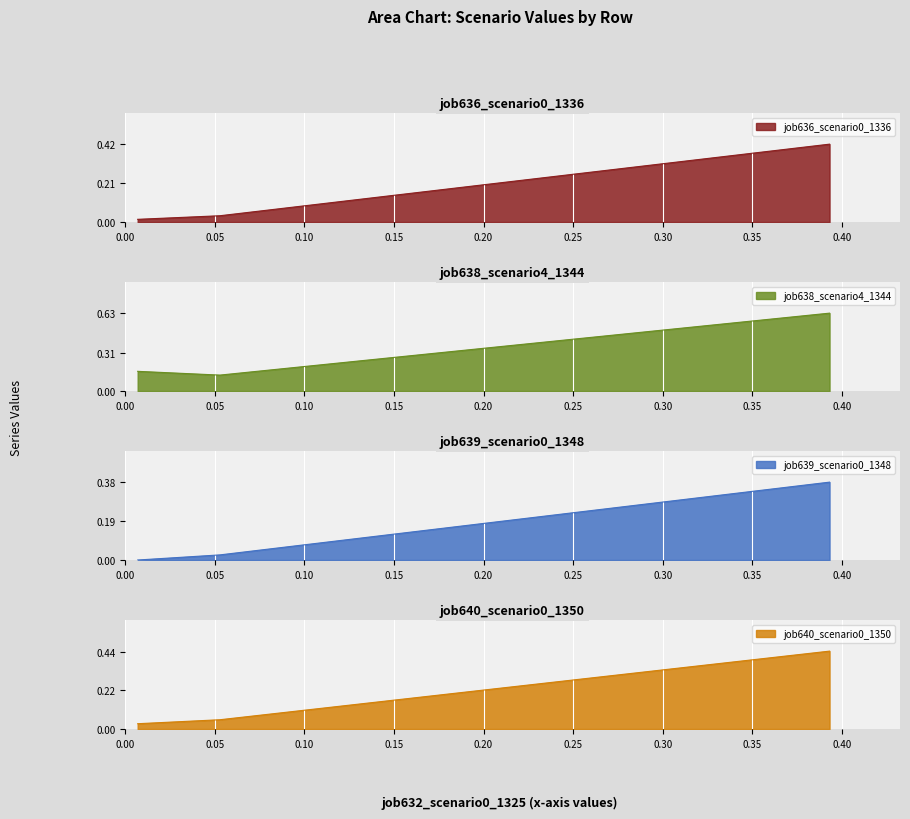

How many job638_scenario4_1344 values are between 0 and 1?

3